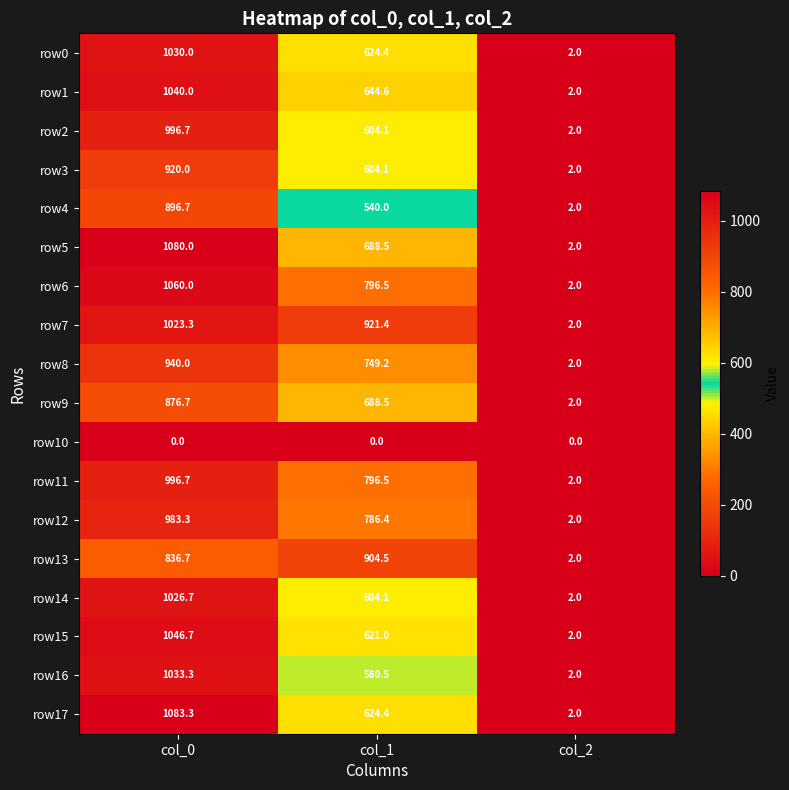

At how many categories does at least one series exceed 407?

2